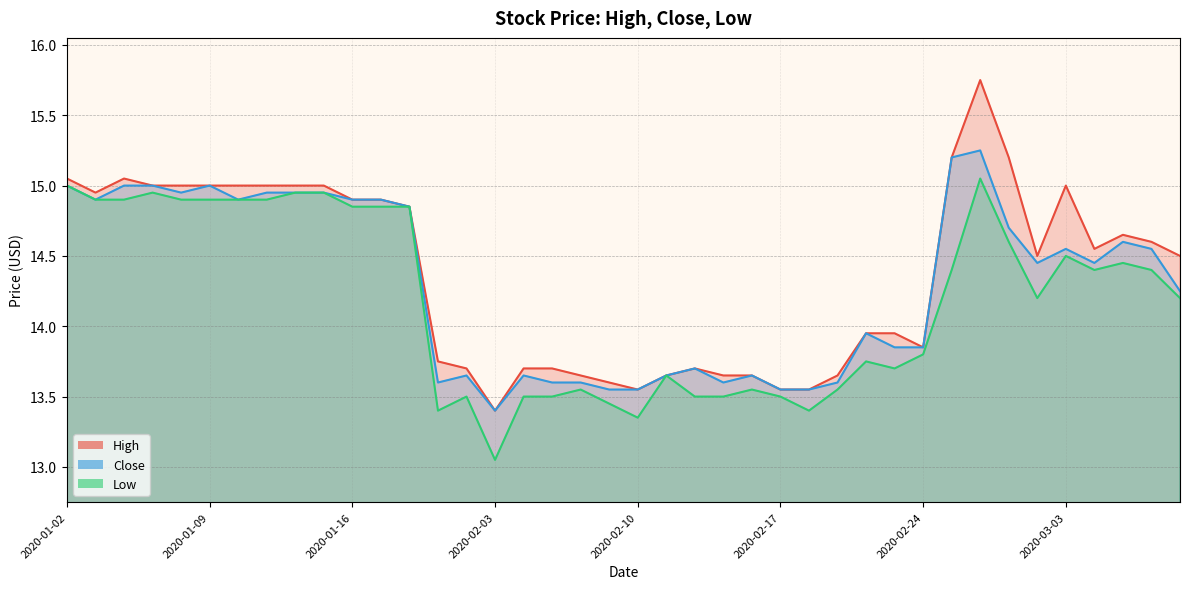

What is the highest value of the Low series?

15.1